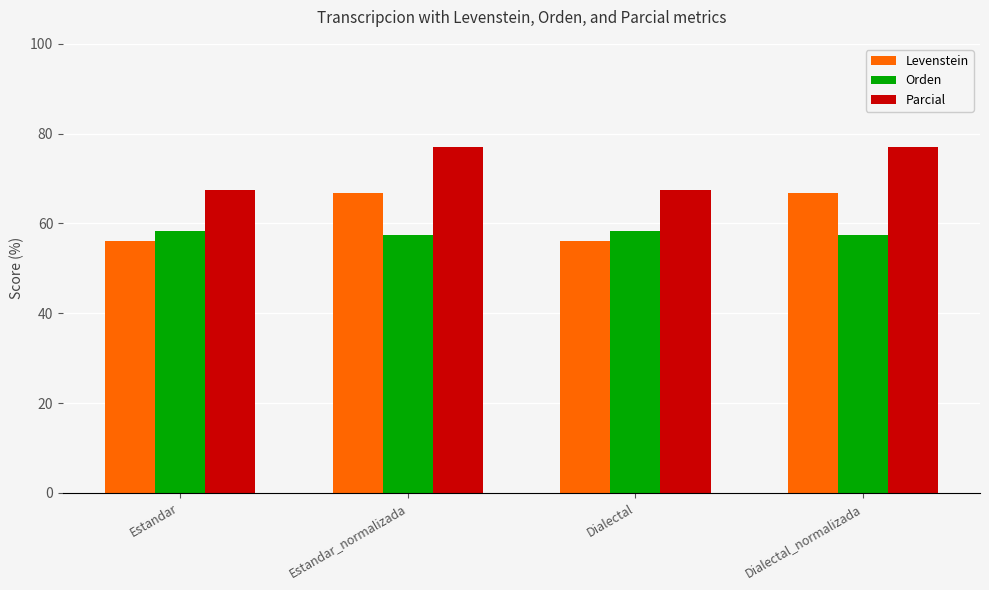

What is the label of the 2nd bar from the right?

Dialectal